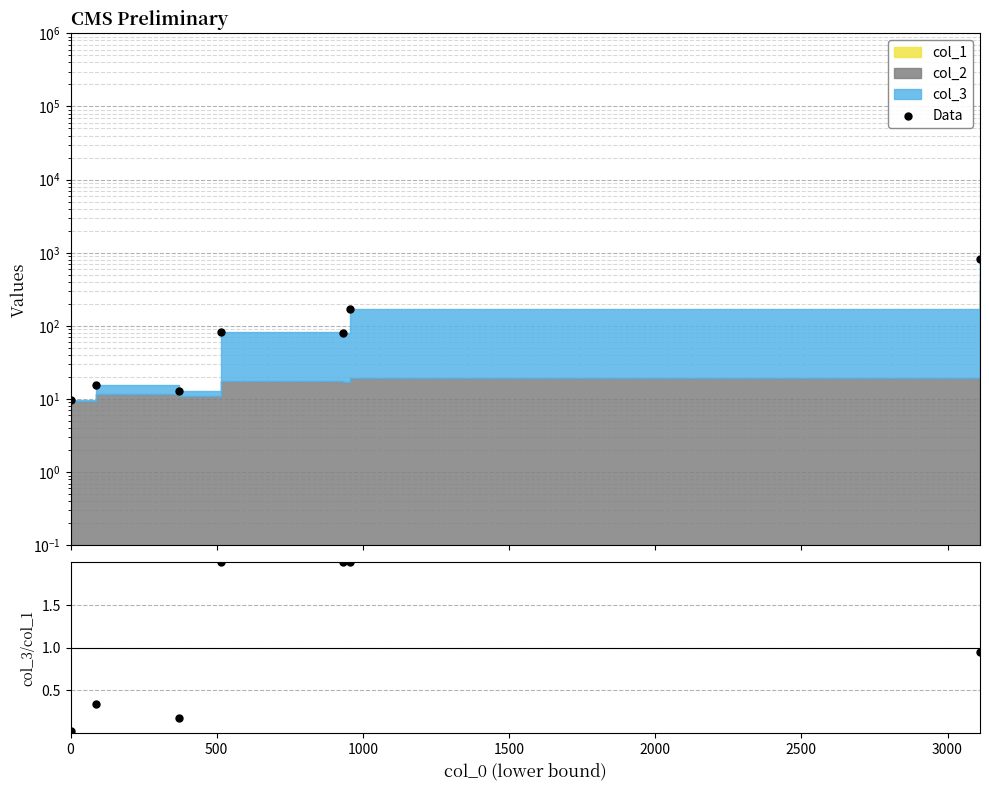

Which series has the largest total across all categories?

Data